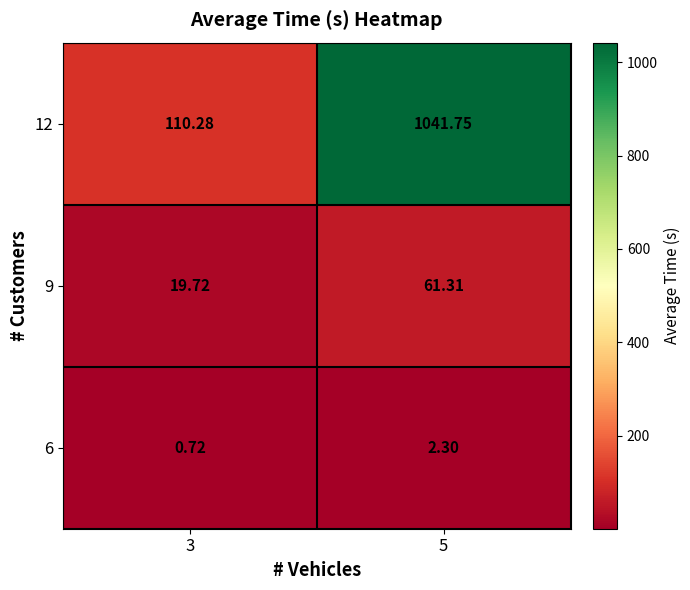

Is the value of 9 at 5 greater than the value of 6 at 3?

Yes